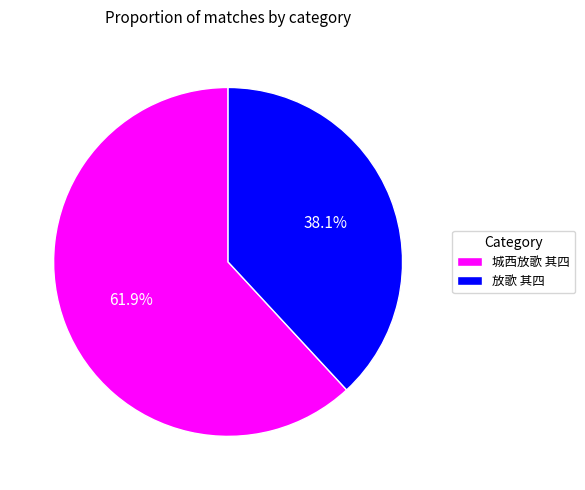

Which category accounts for the majority?

城西放歌 其四